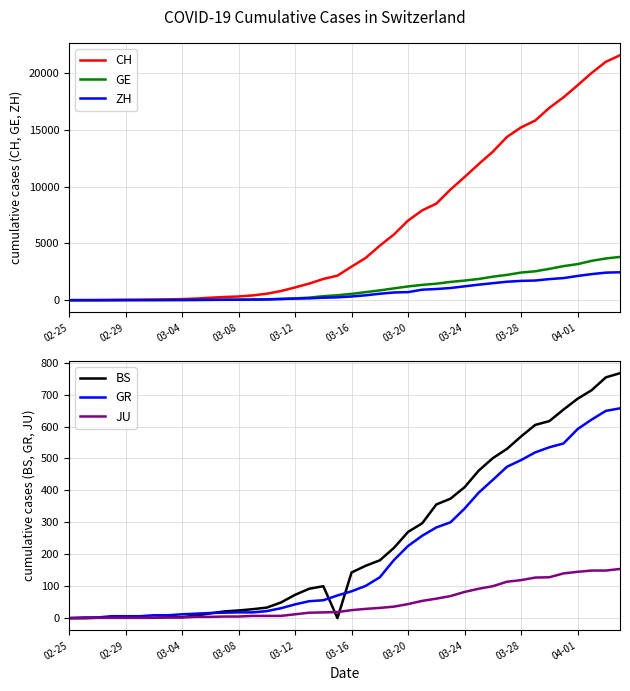

What is the maximum value for ZH?

2461